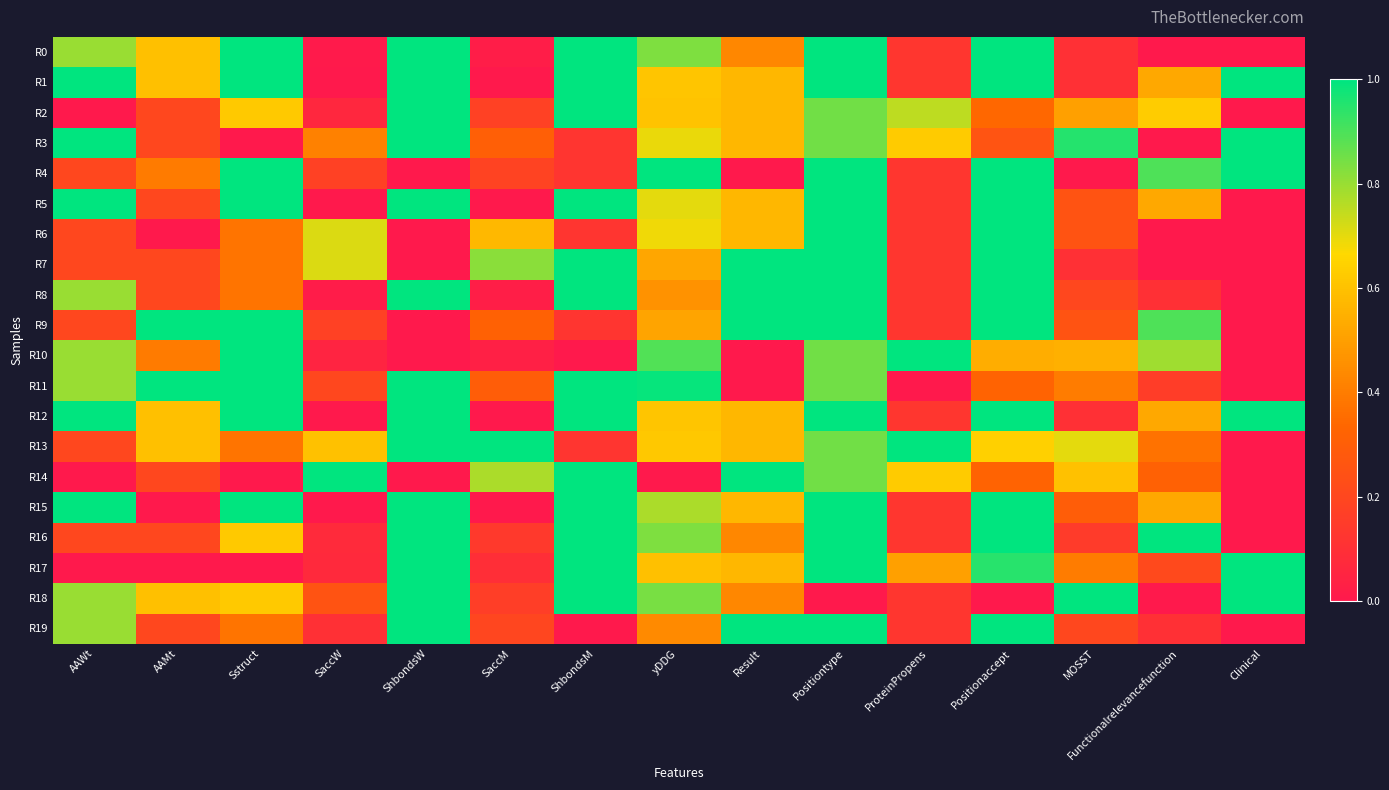

Reading right to left, list all the values displayed in this chart.

R0: Clinical=0.0	Functionalrelevancefunction=0.0	MOSST=0.1	Positionaccept=1.0	ProteinPropens=0.1	Positiontype=1.0	Result=0.4	yDDG=0.8	ShbondsM=1.0	SaccM=0.0	ShbondsW=1.0	SaccW=0.0	Sstruct=1.0	AAMt=0.6	AAWt=0.8
R1: Clinical=1.0	Functionalrelevancefunction=0.5	MOSST=0.1	Positionaccept=1.0	ProteinPropens=0.1	Positiontype=1.0	Result=0.6	yDDG=0.6	ShbondsM=1.0	SaccM=0.0	ShbondsW=1.0	SaccW=0.0	Sstruct=1.0	AAMt=0.6	AAWt=1.0
R2: Clinical=0.0	Functionalrelevancefunction=0.6	MOSST=0.5	Positionaccept=0.3	ProteinPropens=0.8	Positiontype=0.9	Result=0.6	yDDG=0.6	ShbondsM=1.0	SaccM=0.2	ShbondsW=1.0	SaccW=0.1	Sstruct=0.6	AAMt=0.2	AAWt=0.0
R3: Clinical=1.0	Functionalrelevancefunction=0.0	MOSST=0.9	Positionaccept=0.3	ProteinPropens=0.6	Positiontype=0.9	Result=0.6	yDDG=0.7	ShbondsM=0.1	SaccM=0.3	ShbondsW=1.0	SaccW=0.4	Sstruct=0.0	AAMt=0.2	AAWt=1.0
R4: Clinical=1.0	Functionalrelevancefunction=0.9	MOSST=0.0	Positionaccept=1.0	ProteinPropens=0.1	Positiontype=1.0	Result=0.0	yDDG=1.0	ShbondsM=0.1	SaccM=0.2	ShbondsW=0.0	SaccW=0.2	Sstruct=1.0	AAMt=0.4	AAWt=0.2
R5: Clinical=0.0	Functionalrelevancefunction=0.5	MOSST=0.2	Positionaccept=1.0	ProteinPropens=0.1	Positiontype=1.0	Result=0.6	yDDG=0.7	ShbondsM=1.0	SaccM=0.0	ShbondsW=1.0	SaccW=0.0	Sstruct=1.0	AAMt=0.2	AAWt=1.0
R6: Clinical=0.0	Functionalrelevancefunction=0.0	MOSST=0.2	Positionaccept=1.0	ProteinPropens=0.1	Positiontype=1.0	Result=0.6	yDDG=0.7	ShbondsM=0.1	SaccM=0.6	ShbondsW=0.0	SaccW=0.7	Sstruct=0.4	AAMt=0.0	AAWt=0.2
R7: Clinical=0.0	Functionalrelevancefunction=0.0	MOSST=0.1	Positionaccept=1.0	ProteinPropens=0.1	Positiontype=1.0	Result=1.0	yDDG=0.5	ShbondsM=1.0	SaccM=0.8	ShbondsW=0.0	SaccW=0.7	Sstruct=0.4	AAMt=0.2	AAWt=0.2
R8: Clinical=0.0	Functionalrelevancefunction=0.1	MOSST=0.2	Positionaccept=1.0	ProteinPropens=0.1	Positiontype=1.0	Result=1.0	yDDG=0.5	ShbondsM=1.0	SaccM=0.0	ShbondsW=1.0	SaccW=0.0	Sstruct=0.4	AAMt=0.2	AAWt=0.8
R9: Clinical=0.0	Functionalrelevancefunction=0.9	MOSST=0.2	Positionaccept=1.0	ProteinPropens=0.1	Positiontype=1.0	Result=1.0	yDDG=0.5	ShbondsM=0.1	SaccM=0.3	ShbondsW=0.0	SaccW=0.2	Sstruct=1.0	AAMt=1.0	AAWt=0.2
R10: Clinical=0.0	Functionalrelevancefunction=0.8	MOSST=0.6	Positionaccept=0.5	ProteinPropens=1.0	Positiontype=0.9	Result=0.0	yDDG=0.9	ShbondsM=0.0	SaccM=0.0	ShbondsW=0.0	SaccW=0.1	Sstruct=1.0	AAMt=0.4	AAWt=0.8
R11: Clinical=0.0	Functionalrelevancefunction=0.2	MOSST=0.4	Positionaccept=0.3	ProteinPropens=0.0	Positiontype=0.9	Result=0.0	yDDG=1.0	ShbondsM=1.0	SaccM=0.3	ShbondsW=1.0	SaccW=0.2	Sstruct=1.0	AAMt=1.0	AAWt=0.8
R12: Clinical=1.0	Functionalrelevancefunction=0.5	MOSST=0.1	Positionaccept=1.0	ProteinPropens=0.1	Positiontype=1.0	Result=0.6	yDDG=0.6	ShbondsM=1.0	SaccM=0.0	ShbondsW=1.0	SaccW=0.0	Sstruct=1.0	AAMt=0.6	AAWt=1.0
R13: Clinical=0.0	Functionalrelevancefunction=0.4	MOSST=0.7	Positionaccept=0.6	ProteinPropens=1.0	Positiontype=0.9	Result=0.6	yDDG=0.6	ShbondsM=0.1	SaccM=1.0	ShbondsW=1.0	SaccW=0.6	Sstruct=0.4	AAMt=0.6	AAWt=0.2
R14: Clinical=0.0	Functionalrelevancefunction=0.3	MOSST=0.6	Positionaccept=0.3	ProteinPropens=0.6	Positiontype=0.9	Result=1.0	yDDG=0.0	ShbondsM=1.0	SaccM=0.8	ShbondsW=0.0	SaccW=1.0	Sstruct=0.0	AAMt=0.2	AAWt=0.0
R15: Clinical=0.0	Functionalrelevancefunction=0.5	MOSST=0.3	Positionaccept=1.0	ProteinPropens=0.1	Positiontype=1.0	Result=0.6	yDDG=0.8	ShbondsM=1.0	SaccM=0.0	ShbondsW=1.0	SaccW=0.0	Sstruct=1.0	AAMt=0.0	AAWt=1.0
R16: Clinical=0.0	Functionalrelevancefunction=1.0	MOSST=0.2	Positionaccept=1.0	ProteinPropens=0.1	Positiontype=1.0	Result=0.4	yDDG=0.8	ShbondsM=1.0	SaccM=0.1	ShbondsW=1.0	SaccW=0.1	Sstruct=0.6	AAMt=0.2	AAWt=0.2
R17: Clinical=1.0	Functionalrelevancefunction=0.2	MOSST=0.4	Positionaccept=0.9	ProteinPropens=0.5	Positiontype=1.0	Result=0.6	yDDG=0.6	ShbondsM=1.0	SaccM=0.1	ShbondsW=1.0	SaccW=0.1	Sstruct=0.0	AAMt=0.0	AAWt=0.0
R18: Clinical=1.0	Functionalrelevancefunction=0.0	MOSST=1.0	Positionaccept=0.0	ProteinPropens=0.1	Positiontype=0.0	Result=0.4	yDDG=0.8	ShbondsM=1.0	SaccM=0.2	ShbondsW=1.0	SaccW=0.3	Sstruct=0.6	AAMt=0.6	AAWt=0.8
R19: Clinical=0.0	Functionalrelevancefunction=0.1	MOSST=0.2	Positionaccept=1.0	ProteinPropens=0.1	Positiontype=1.0	Result=1.0	yDDG=0.4	ShbondsM=0.0	SaccM=0.2	ShbondsW=1.0	SaccW=0.1	Sstruct=0.4	AAMt=0.2	AAWt=0.8